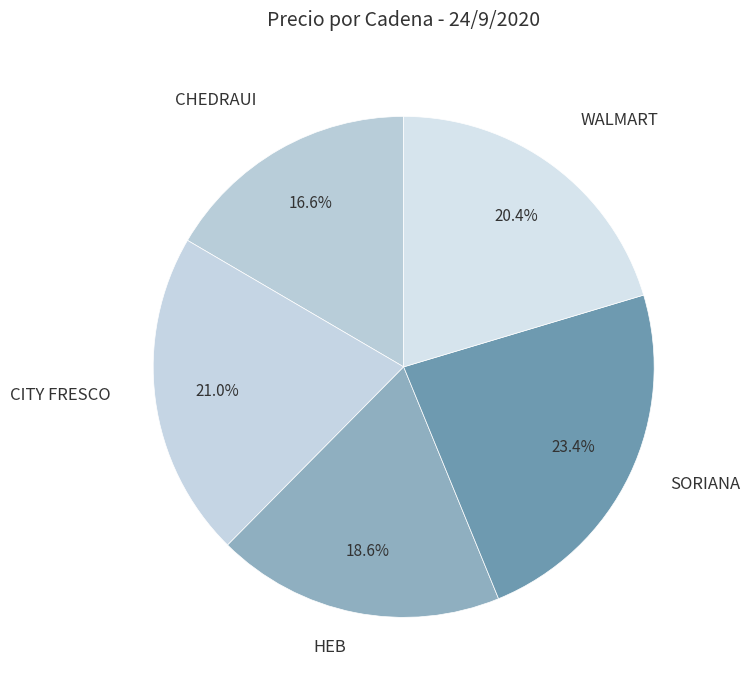

To the nearest percent, what is the difference between the largest and smallest slice percentages?

7%